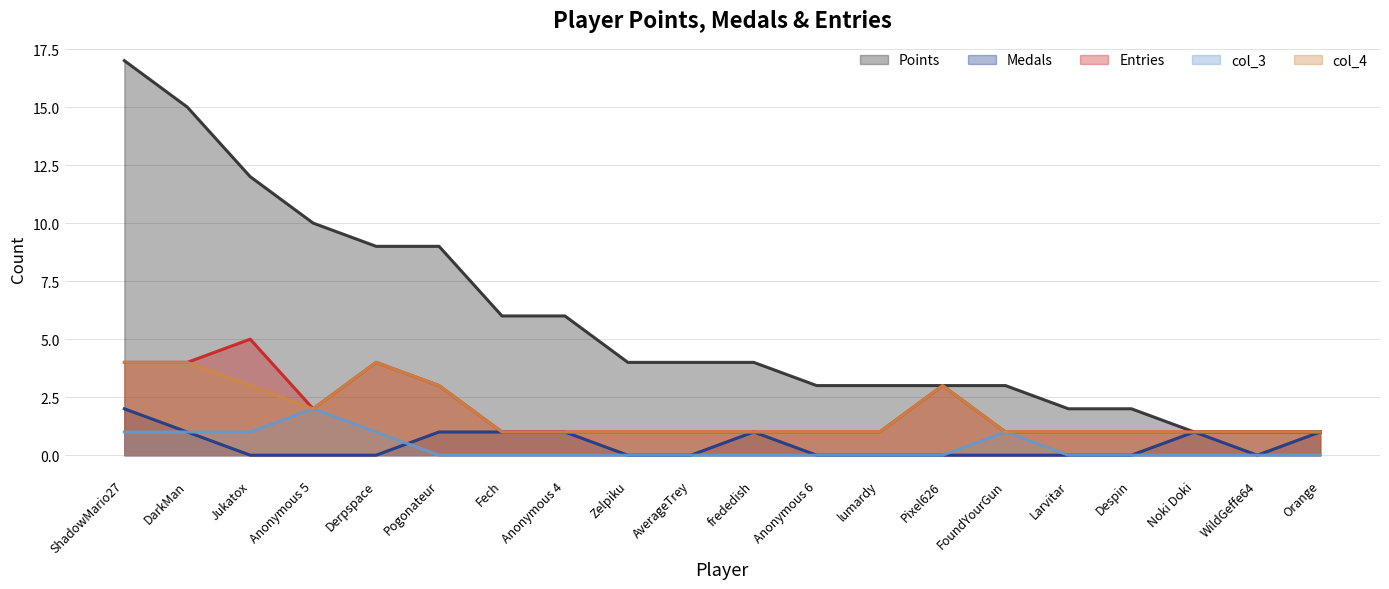

What is the label of the 2nd point from the left?

DarkMan